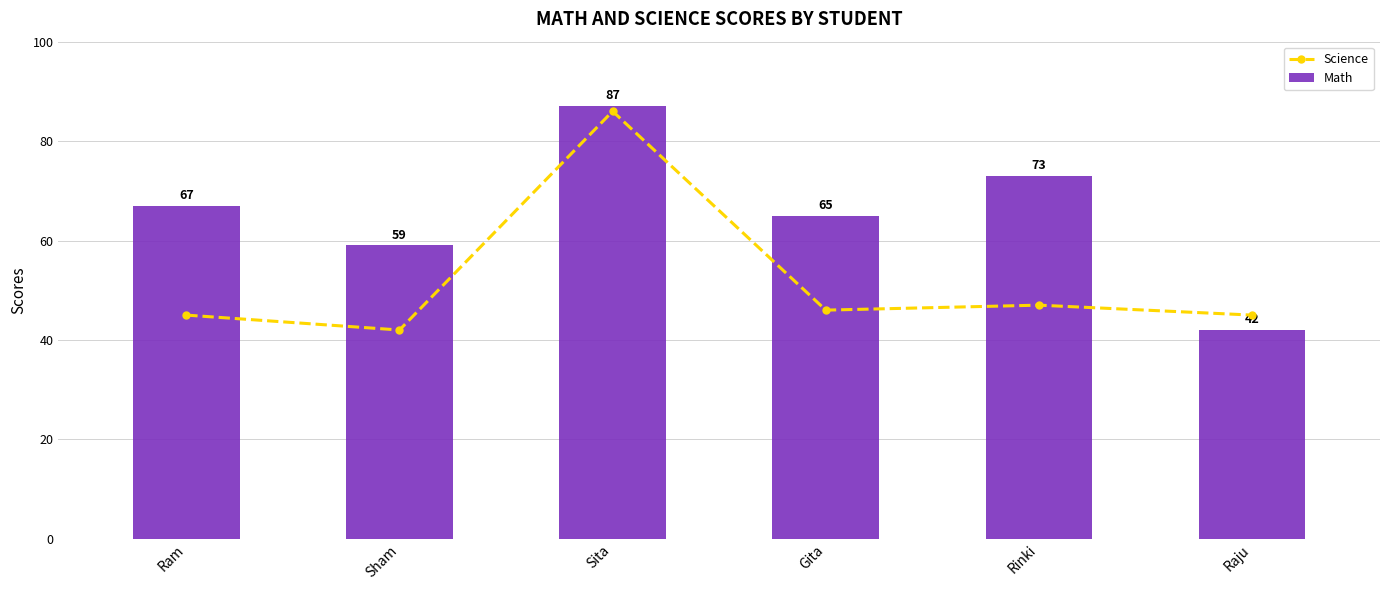

Reading right to left, what are all the values shown in this chart?

Science: 45	47	46	86	42	45
Math: 42	73	65	87	59	67